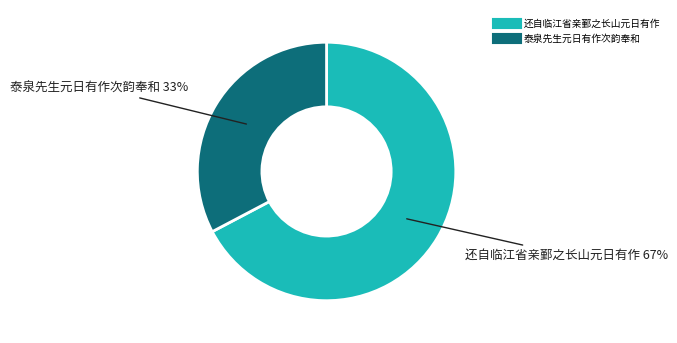

To the nearest percent, what percentage of the pie is 泰泉先生元日有作次韵奉和?

33%